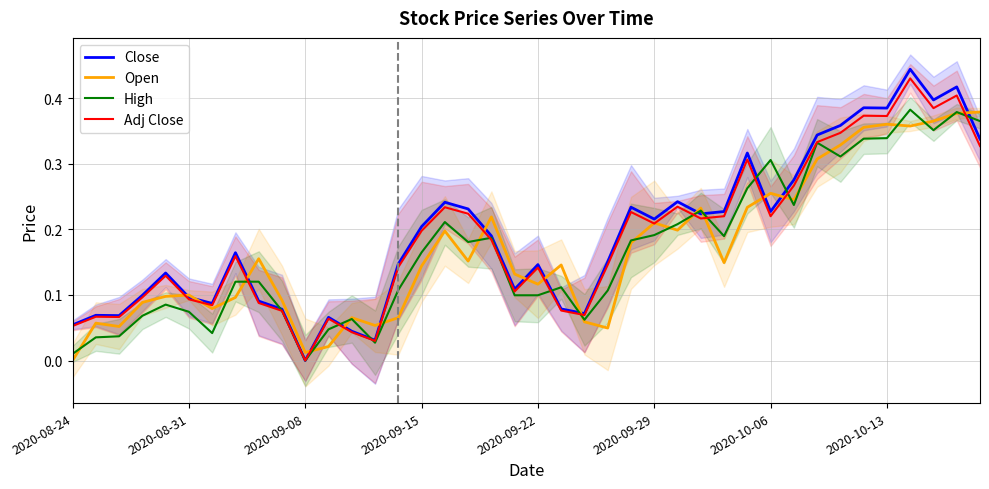

Rank the series at 33 from highest to lowest value.

Close, Adj Close, Open, High